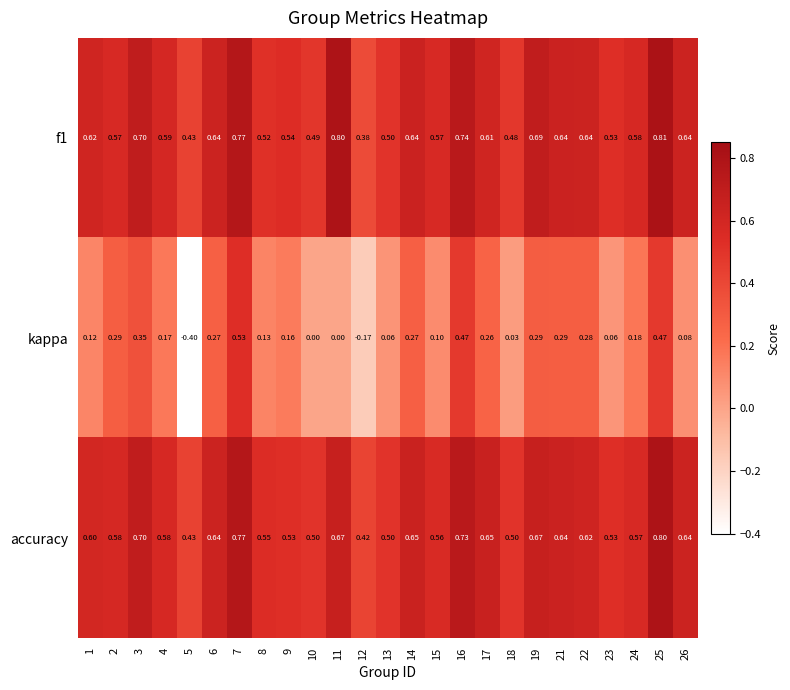

Which series has the largest range (max minus min)?

kappa